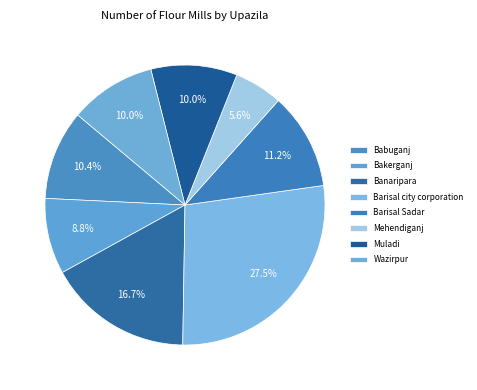

Does Mehendiganj account for over 50% of the chart?

No